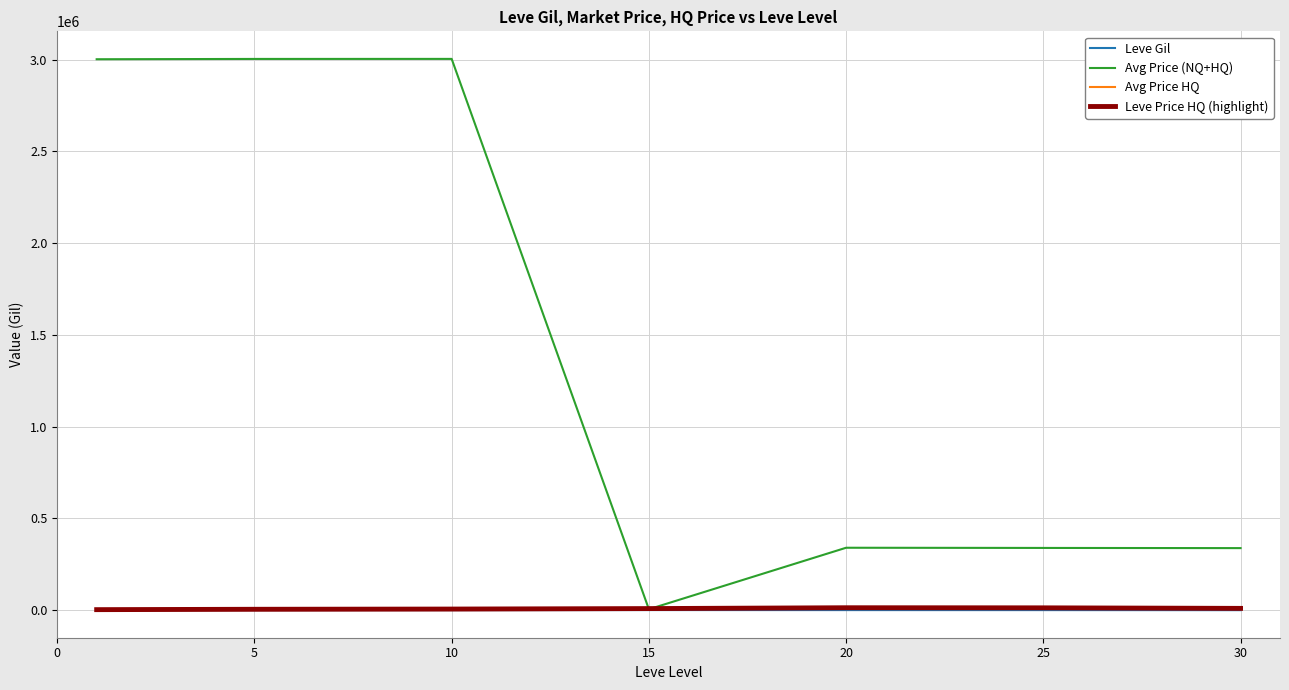

Does the chart display data point markers on the line(s)?

No